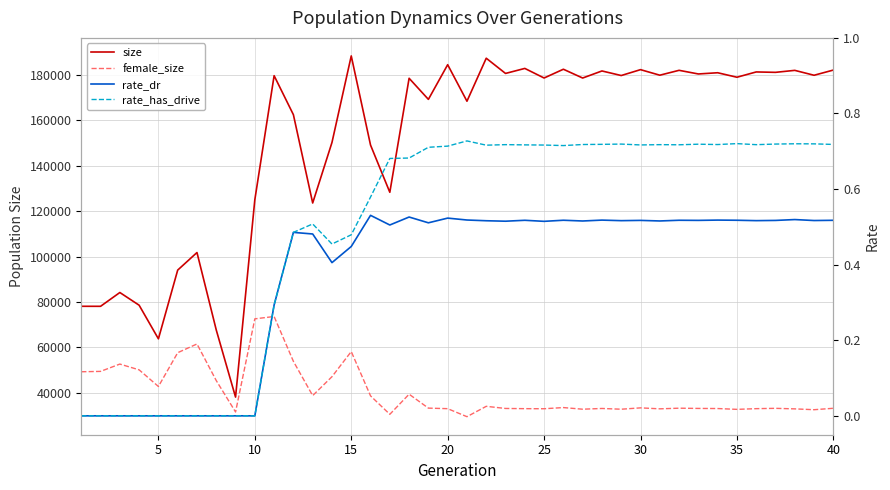

Does the chart display data point markers on the line(s)?

No